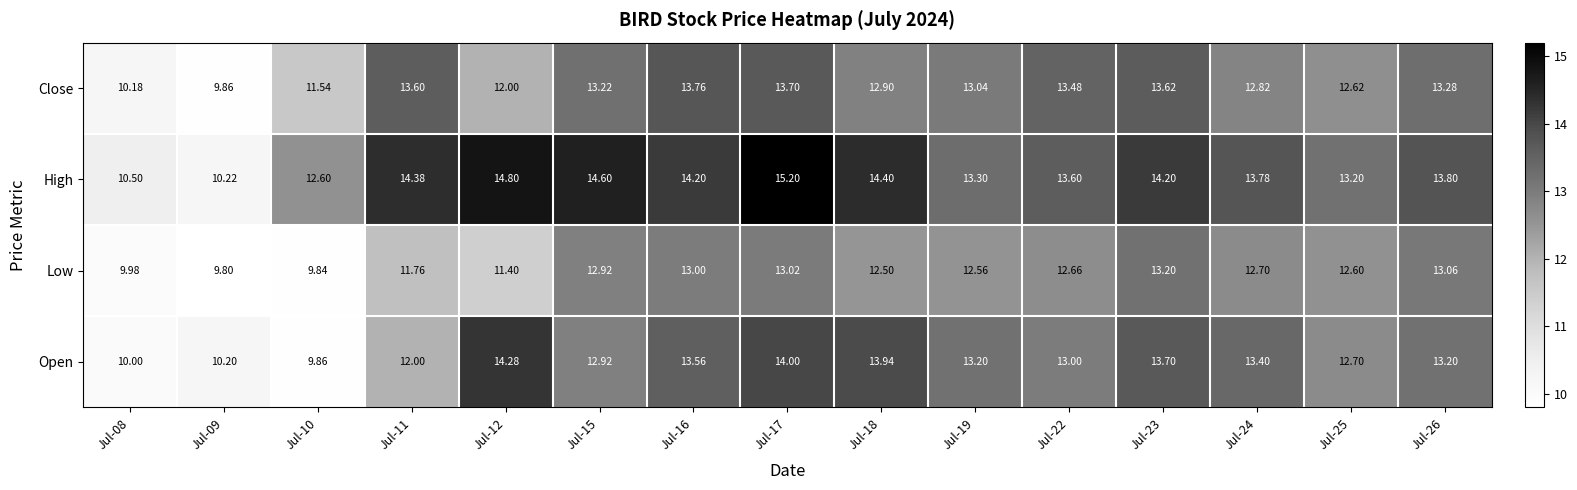

Is the value of Open at Jul-22 greater than the value of Low at Jul-19?

Yes